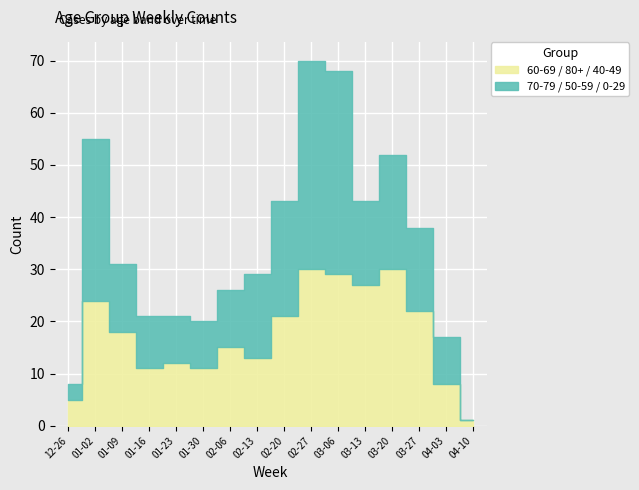

How many interior local valleys does the 0 - 29 series have?

1